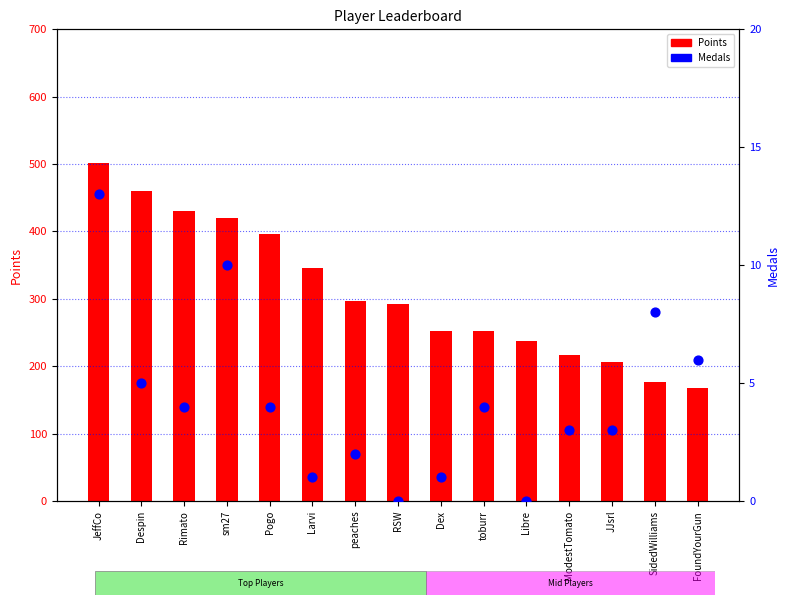

Which series has the largest total across all categories?

Points